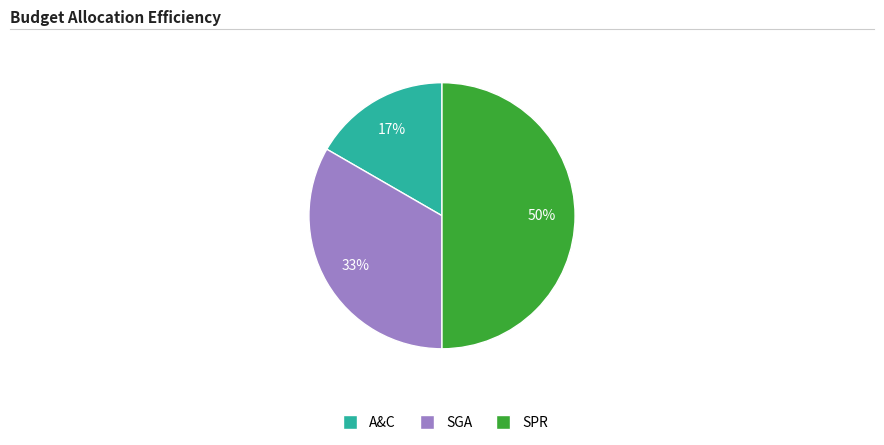

How many slices are in this pie chart?

3